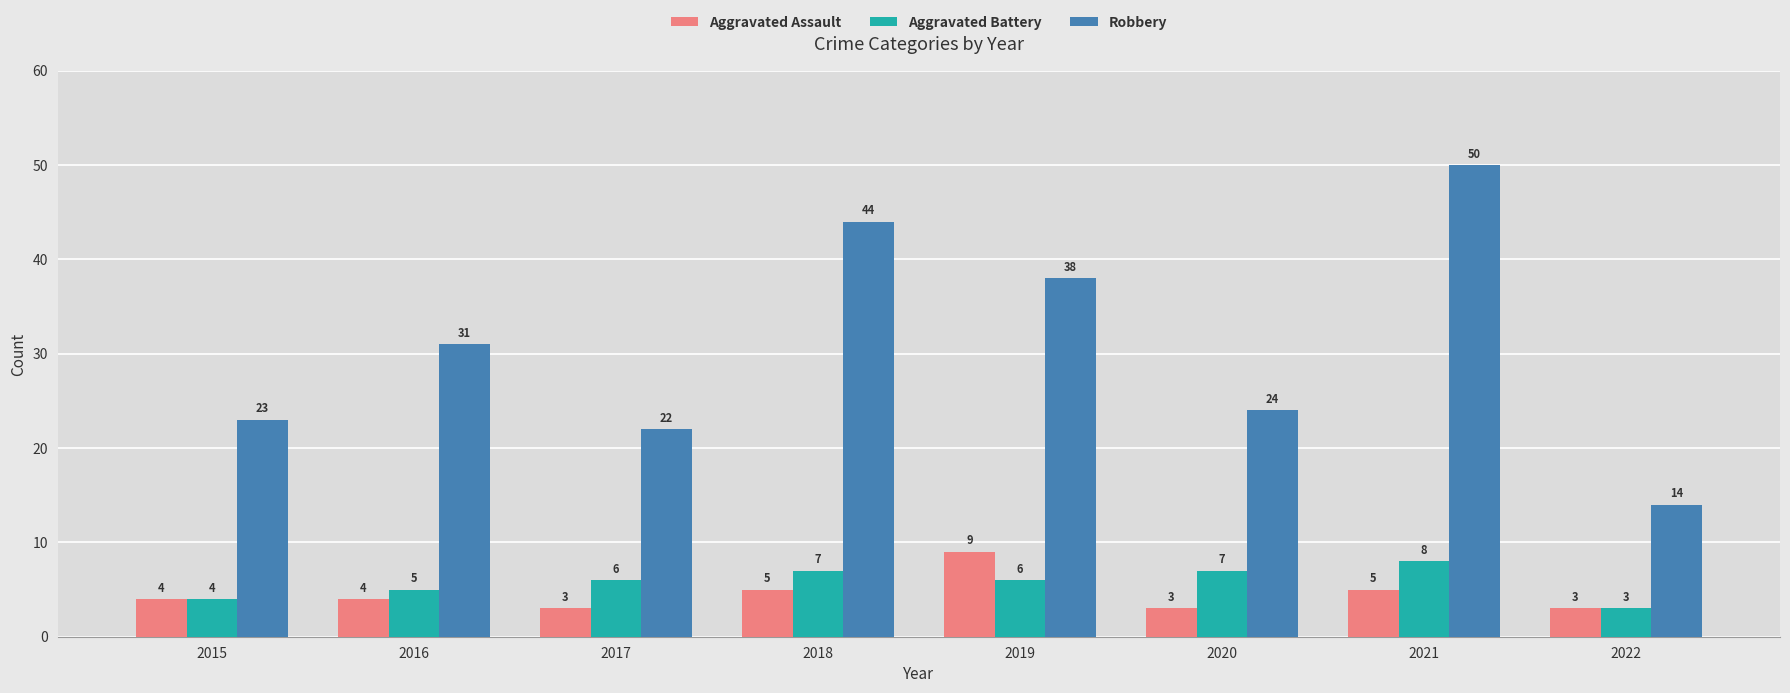

What are all the series names shown in the legend?

Aggravated Assault, Aggravated Battery, Robbery